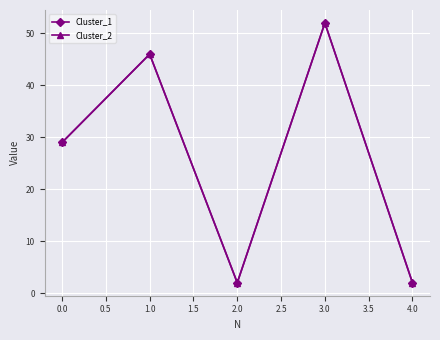

Is this an area chart (filled region under the line)?

No